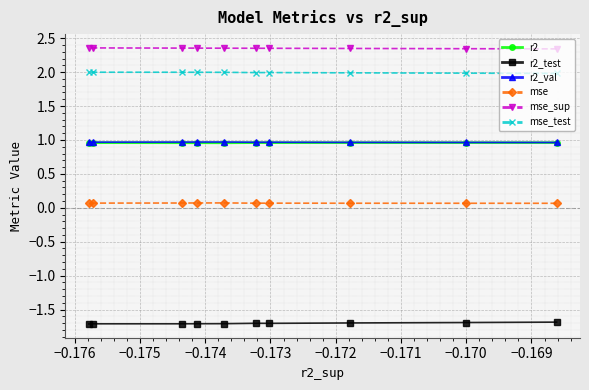

What is the value of the r2_test point at the 3rd from the left?

-1.7